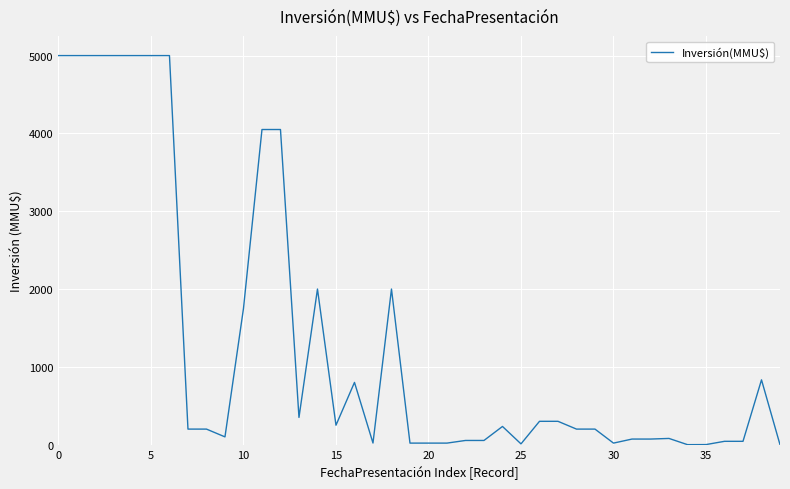

What is the difference between the maximum and minimum values?

5000